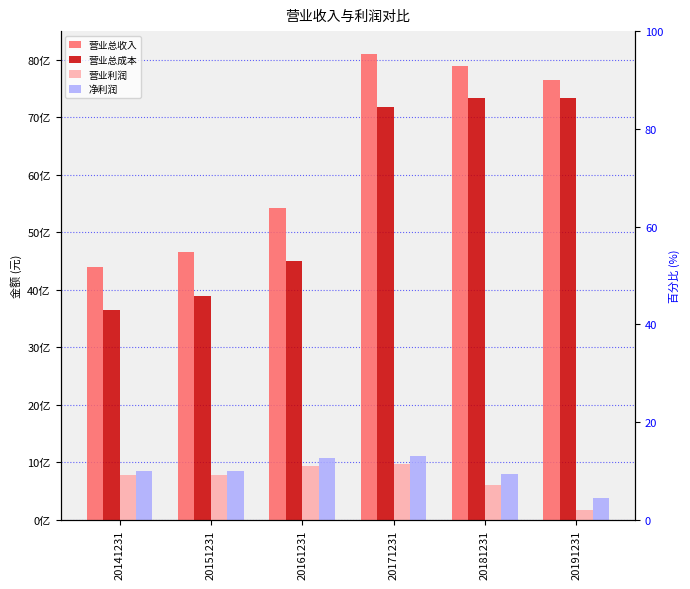

How many values in the 营业总成本 series are below 7171601853?

3